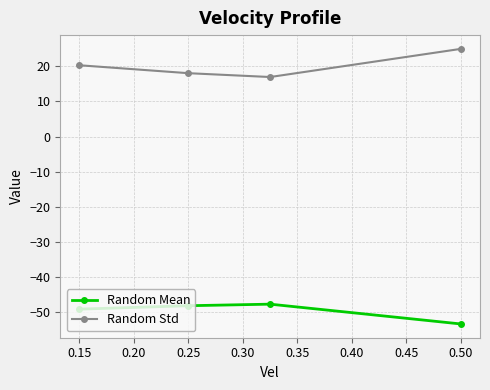

What is the difference between the maximum and second lowest values in the Random Std series?

6.9